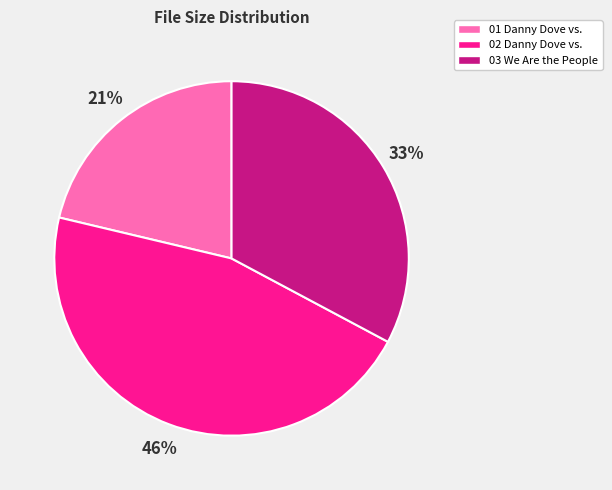

Does any single category account for the majority?

No